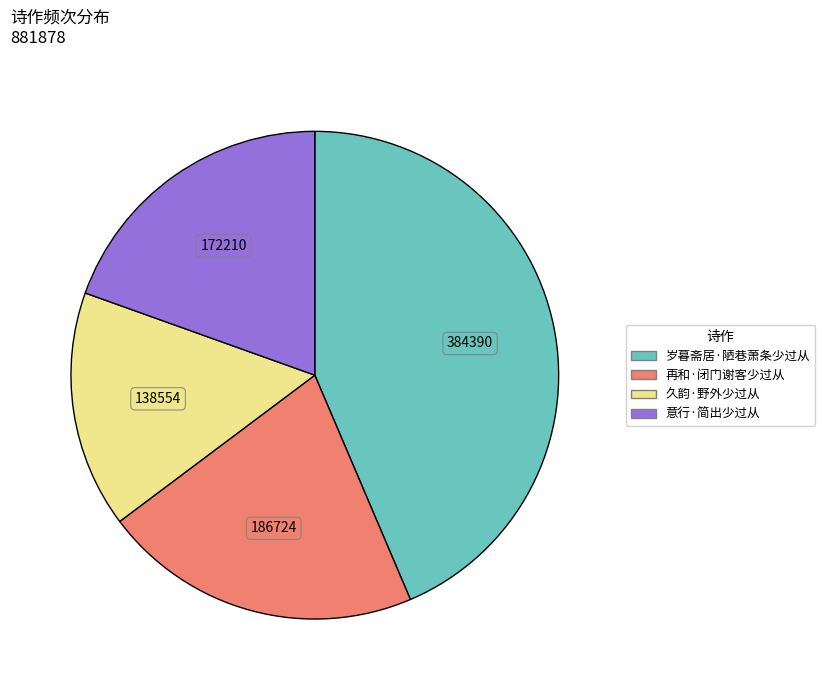

Rank the categories by value from highest to lowest.

岁暮斋居·陋巷萧条少过从, 再和·闭门谢客少过从, 意行·简出少过从, 久韵·野外少过从